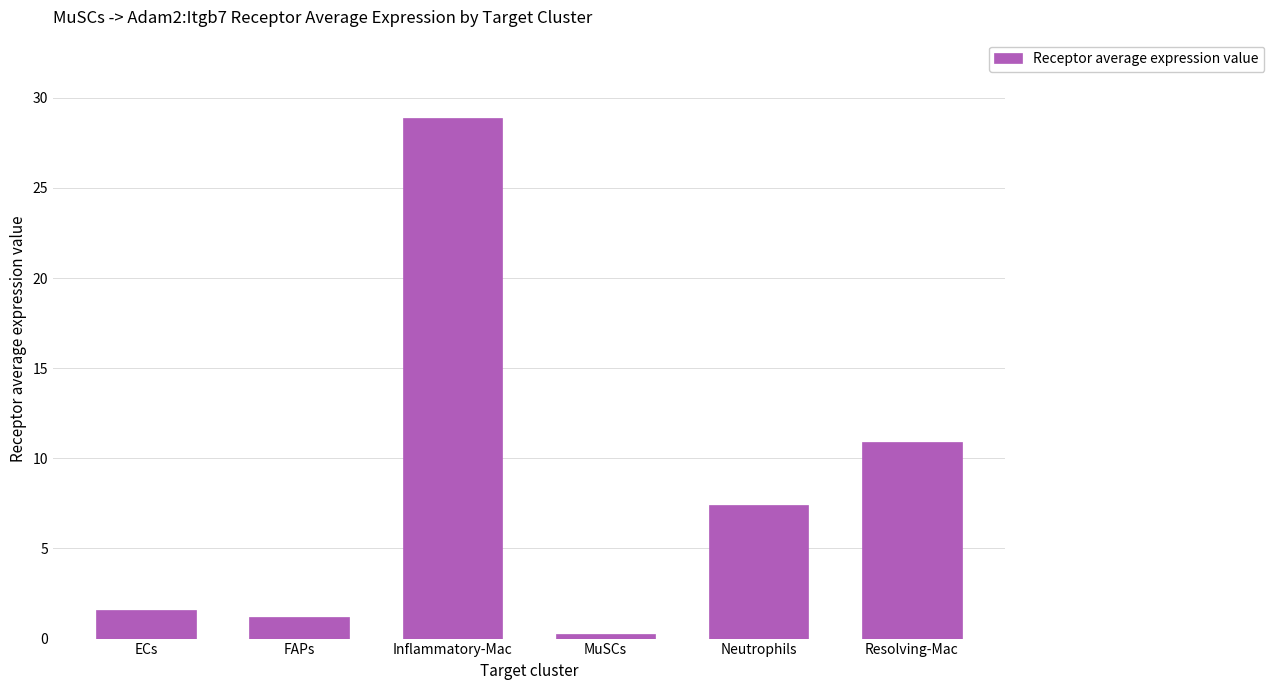

What is the sum of the values at Resolving-Mac and ECs?

12.5